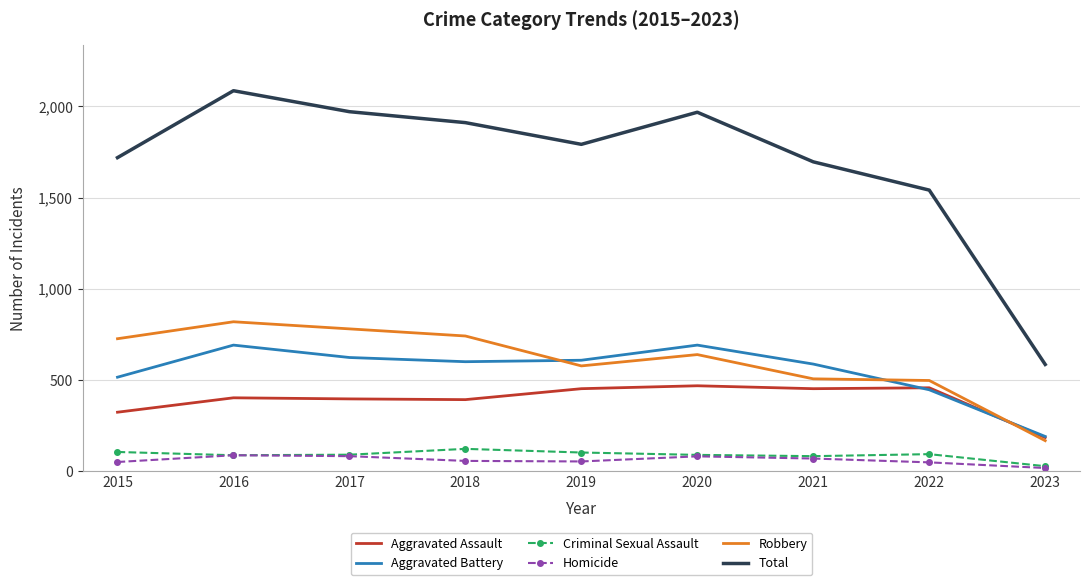

What is the lowest value of the Aggravated Battery series?

190